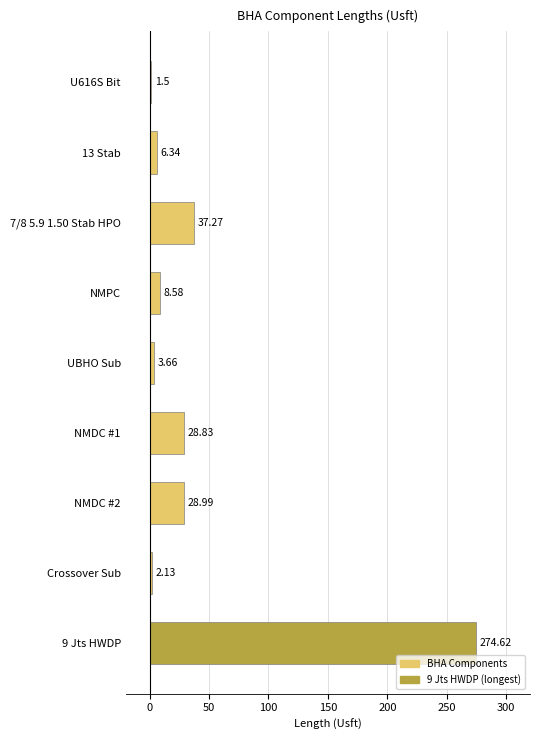

Rank the categories by value from lowest to highest.

U616S Bit, Crossover Sub, UBHO Sub, 13 Stab, NMPC, NMDC #1, NMDC #2, 7/8 5.9 1.50 Stab HPO, 9 Jts HWDP